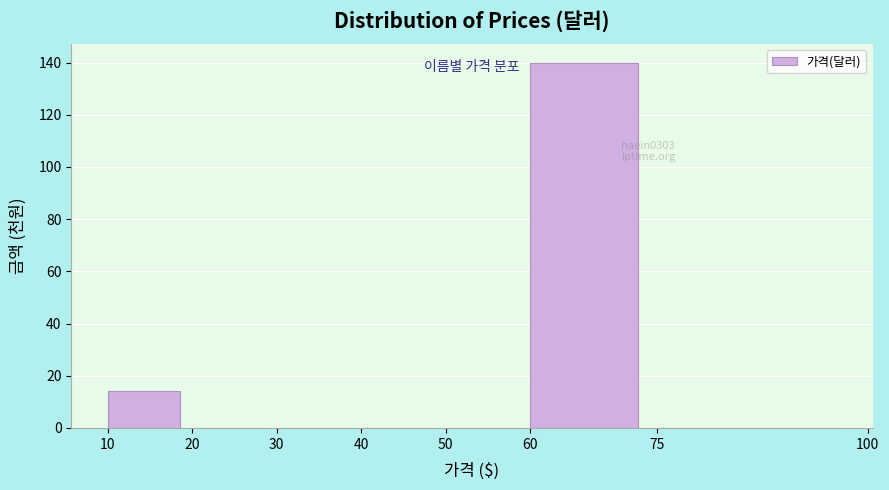

Reading left to right, extract all data points from this chart.

10=14.2	20=0.0	30=0.0	40=0.0	50=0.0	60=140.0	75=0.0